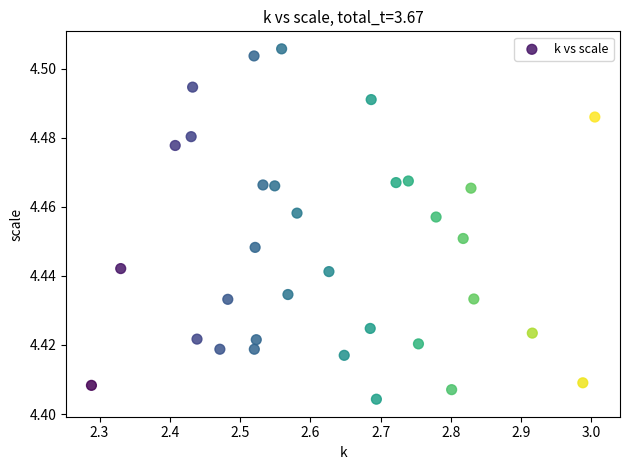

What is the range of X values (max minus min)?

0.7